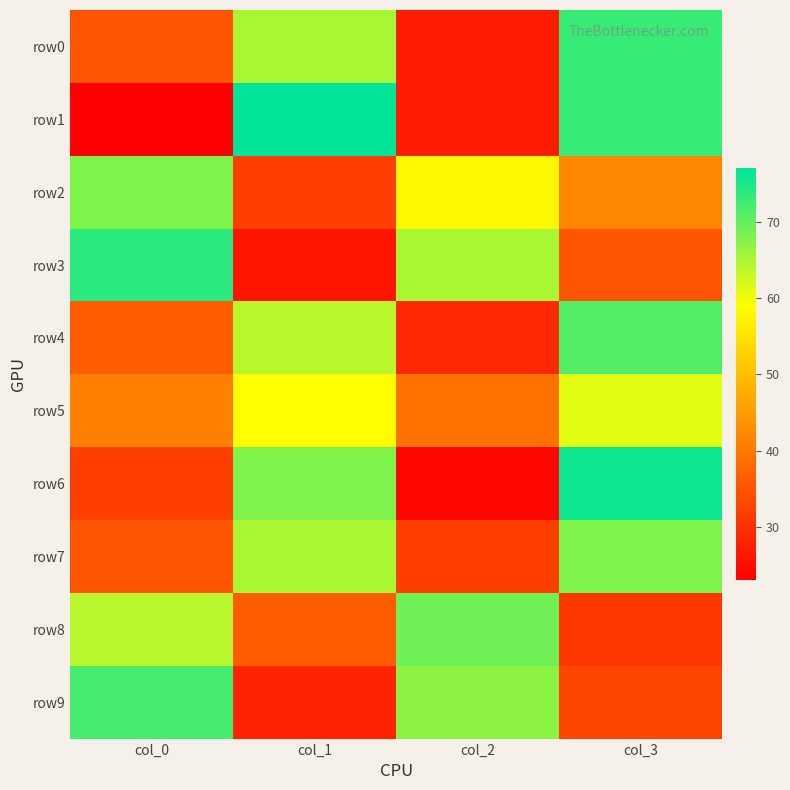

Rank the series by their maximum value, from highest to lowest.

row1, row6, row3, row0, row9, row4, row8, row2, row7, row5